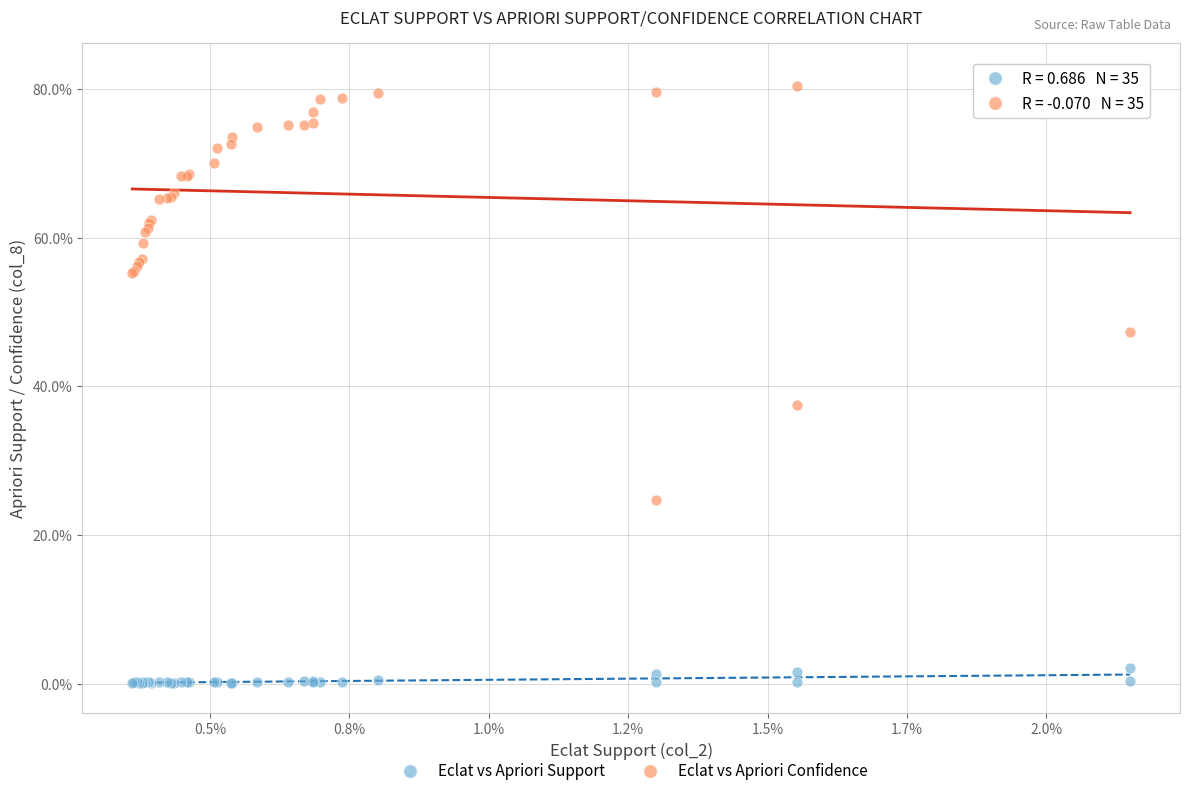

What are all the series names shown in the legend?

Eclat vs Apriori Support, Eclat vs Apriori Confidence